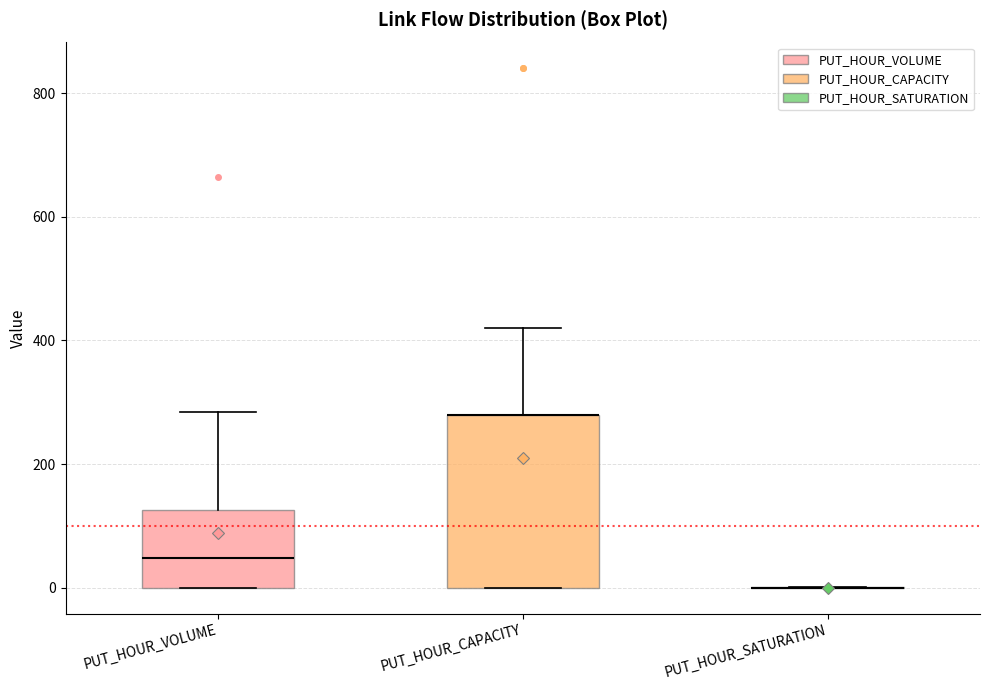

Reading left to right, transcribe this box plot: for each box, give where its median line is, the range the box spans, and where its two whiskers end, as read against the y-axis. The values are not printed on the chart, so give them approximately, as read against the axis.

PUT_HOUR_VOLUME: median 40, box 0 to 120, whiskers 0 to 280
PUT_HOUR_CAPACITY: median 280 (drawn on the box's upper edge), box 0 to 280, whiskers 0 to 420
PUT_HOUR_SATURATION: box collapsed to a line at 0, whiskers 0 to 0